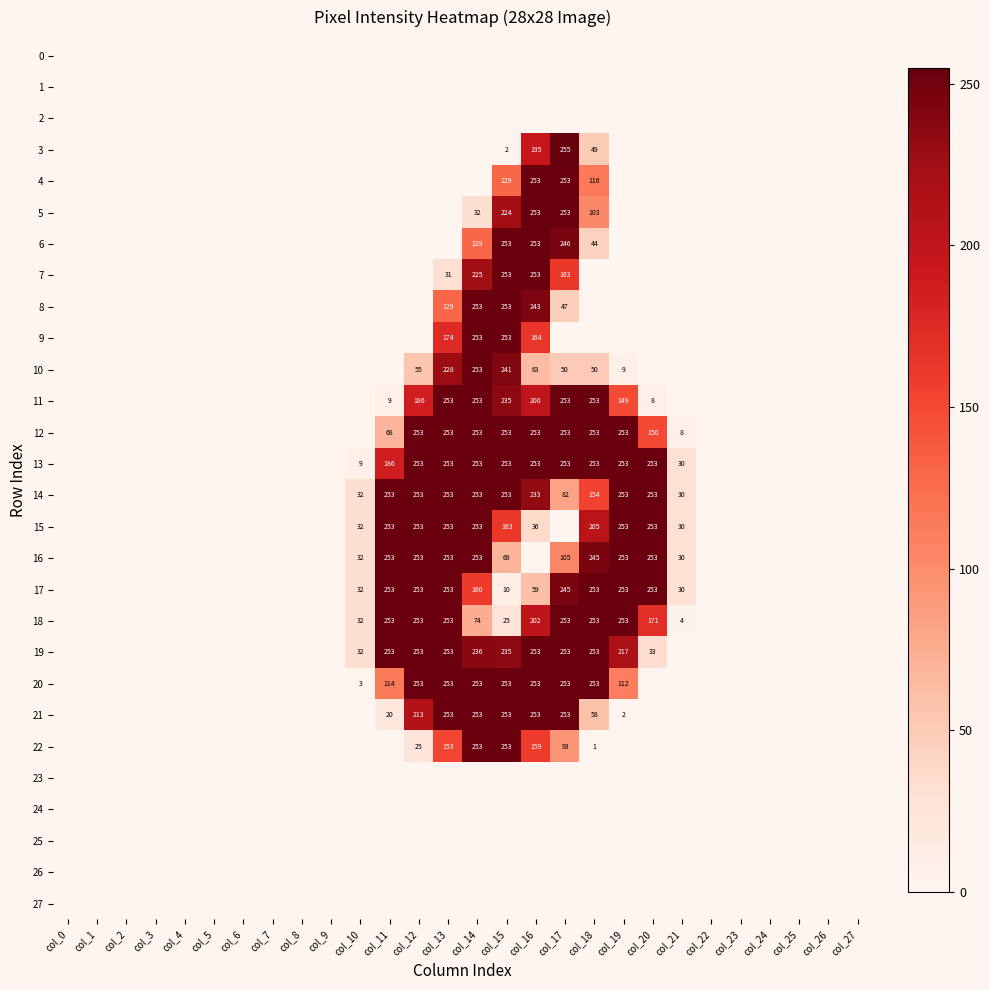

At which category does the chart reach its peak across all series?

col_17